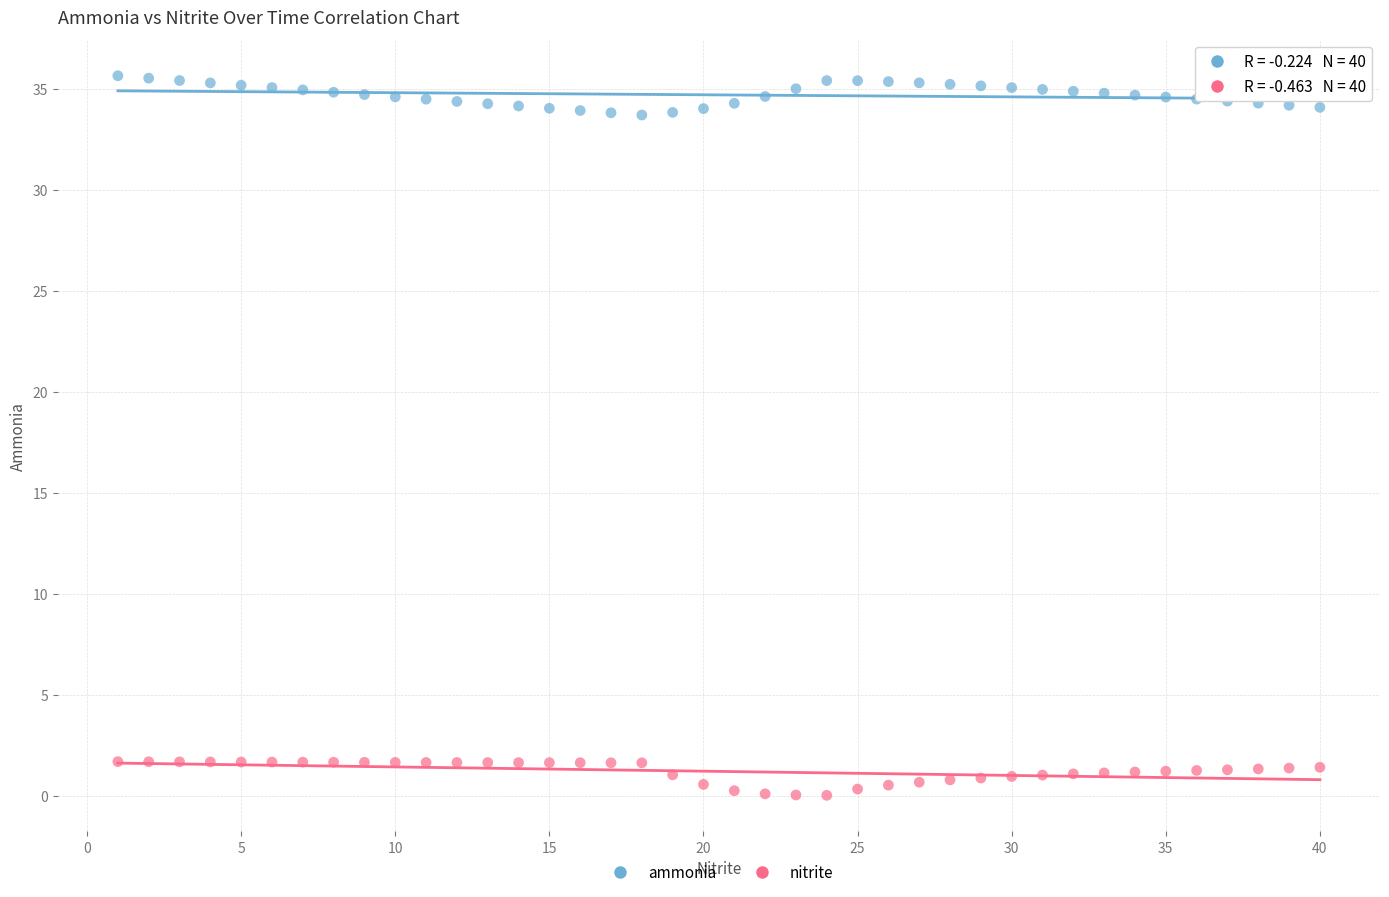

Which series contains the highest Y value?

ammonia